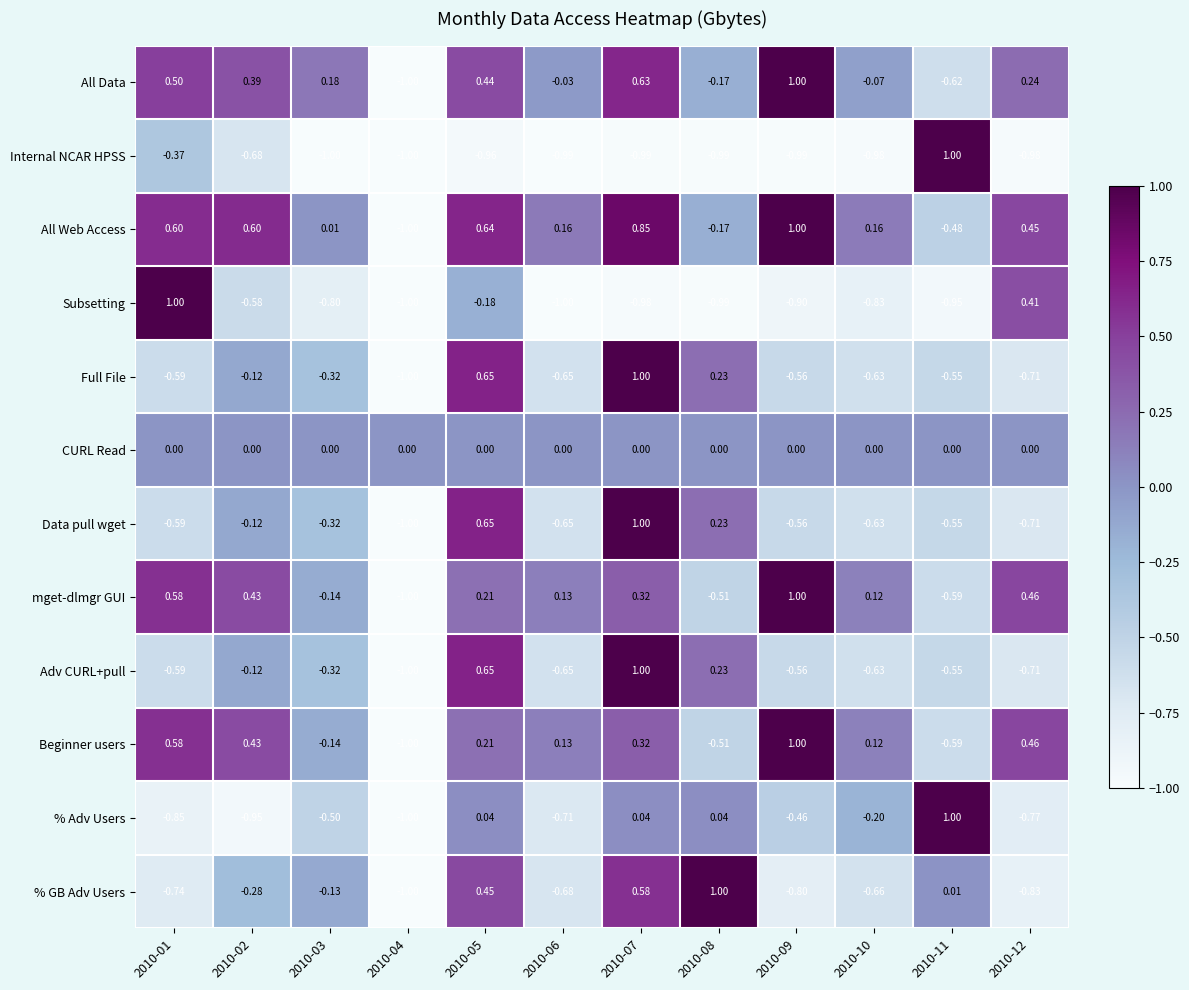

Which series has the largest total across all categories?

All Web Access